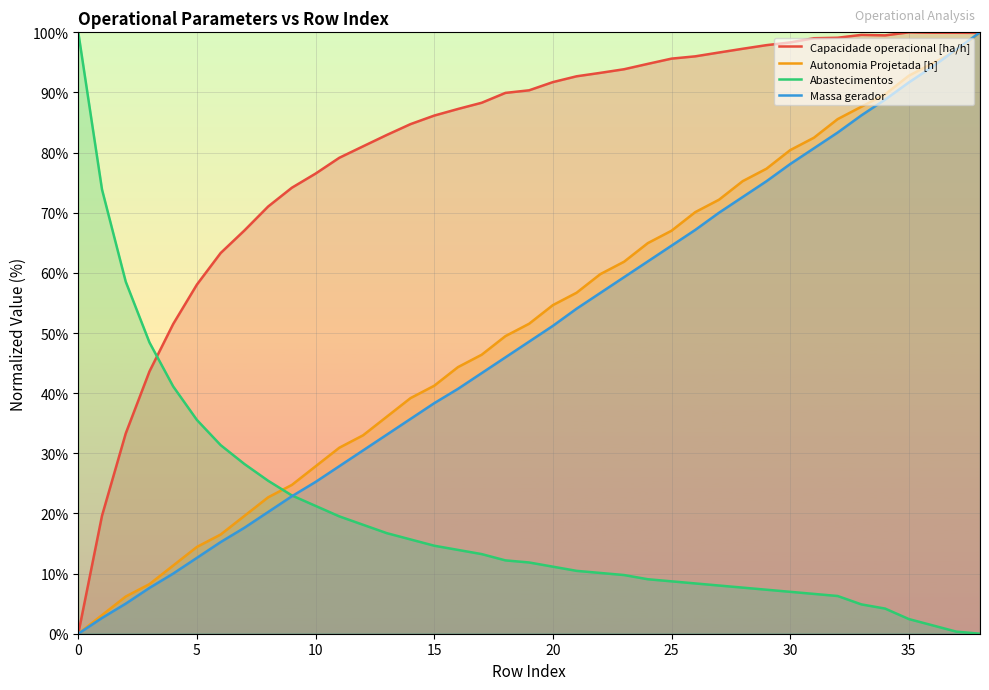

The value of Autonomia Projetada [h] at 20 is 35.7. True or false?

False